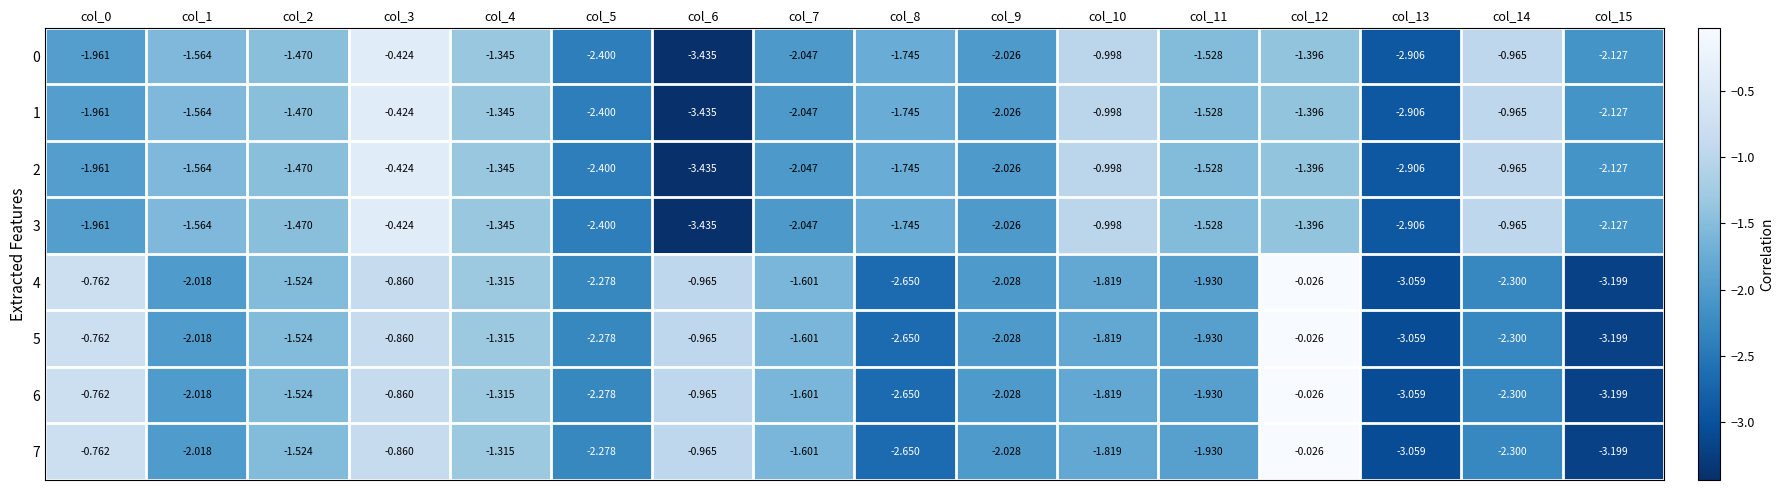

Is the value of 6 at col_7 greater than the value of 2 at col_14?

No